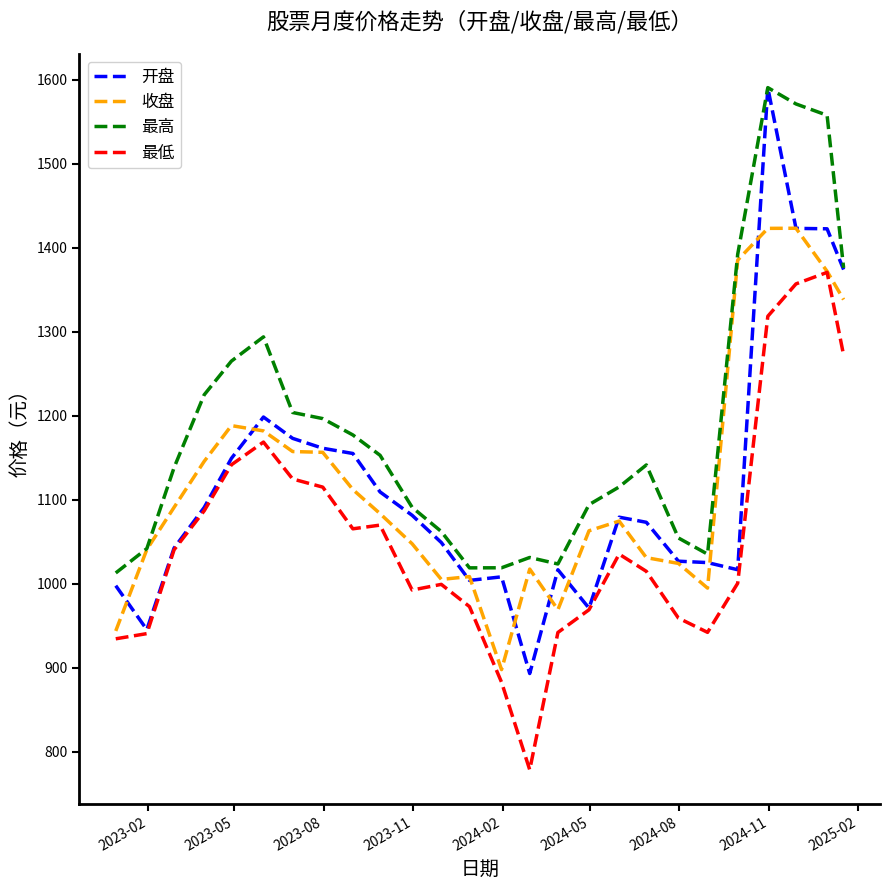

Which series has the widest spread of values?

开盘